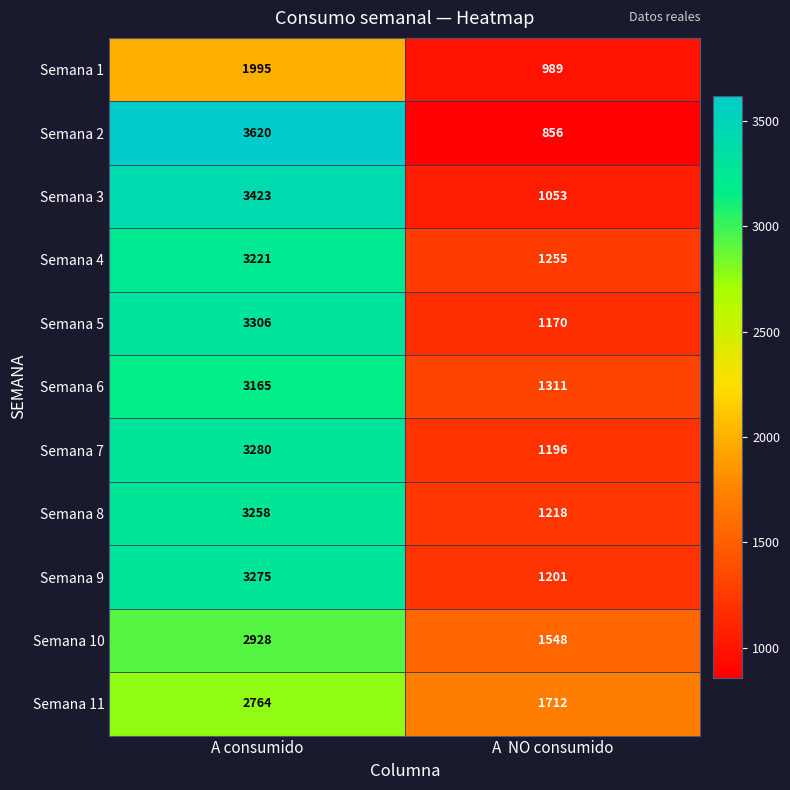

At which category is the sum across all series the highest?

A consumido